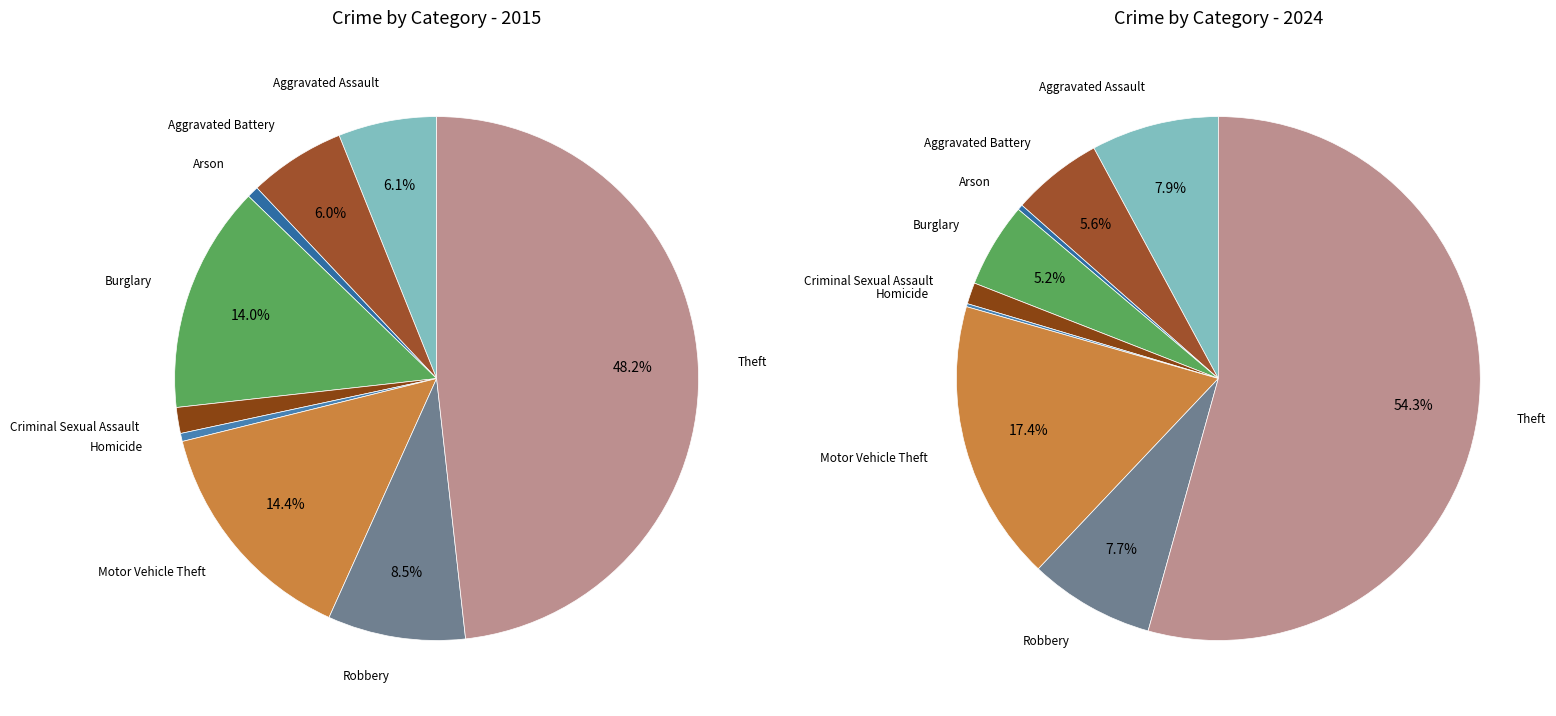

To the nearest percent, what percentage of the pie is Motor Vehicle Theft?

17%